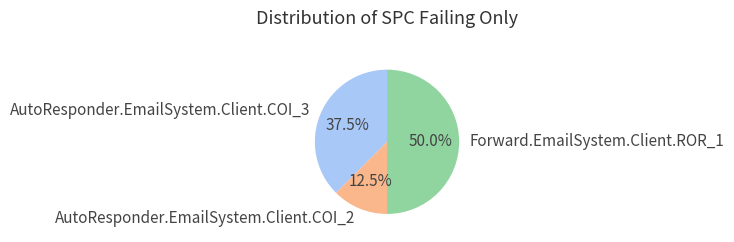

Which has a higher value, AutoResponder.EmailSystem.Client.COI_3 or AutoResponder.EmailSystem.Client.COI_2?

AutoResponder.EmailSystem.Client.COI_3